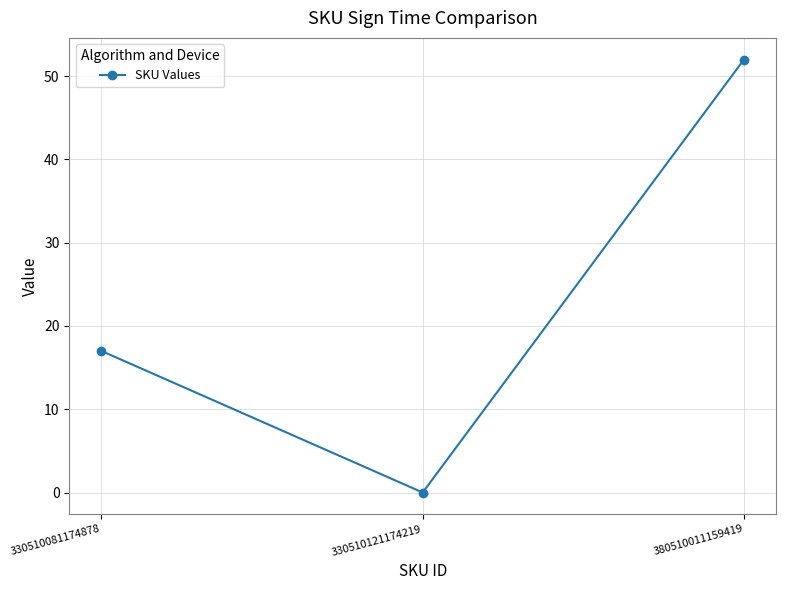

Reading left to right, what are all the values shown in this chart?

17	0	52